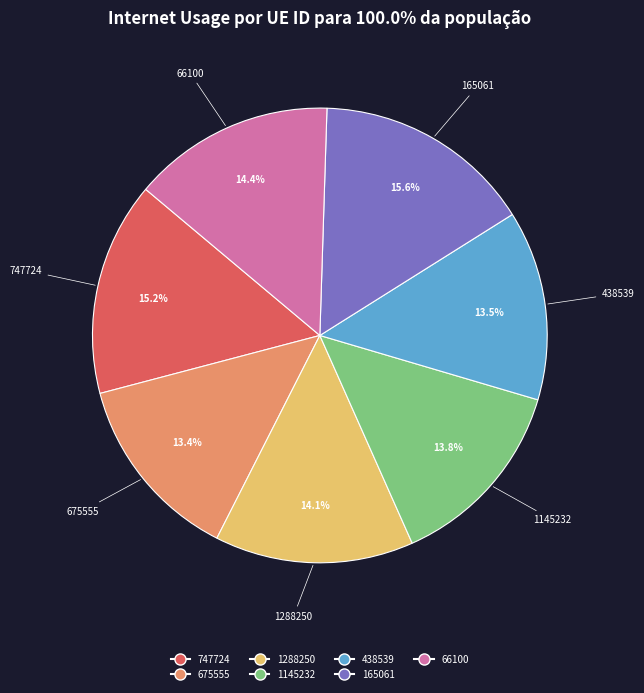

Does 747724 account for over 50% of the chart?

No